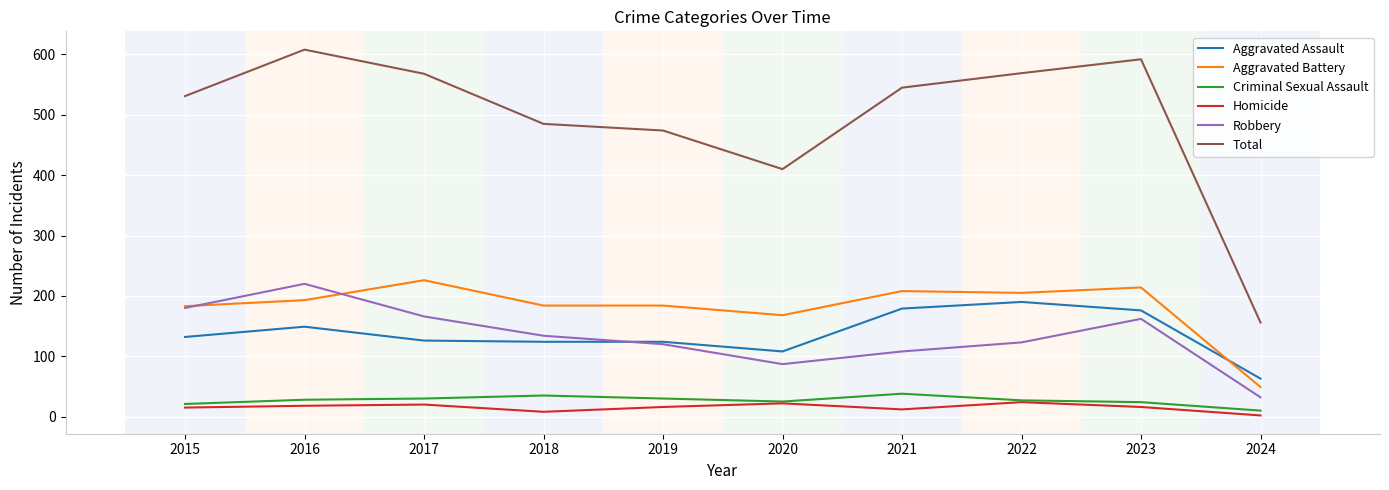

True or false: Robbery and Total intersect in this chart.

False